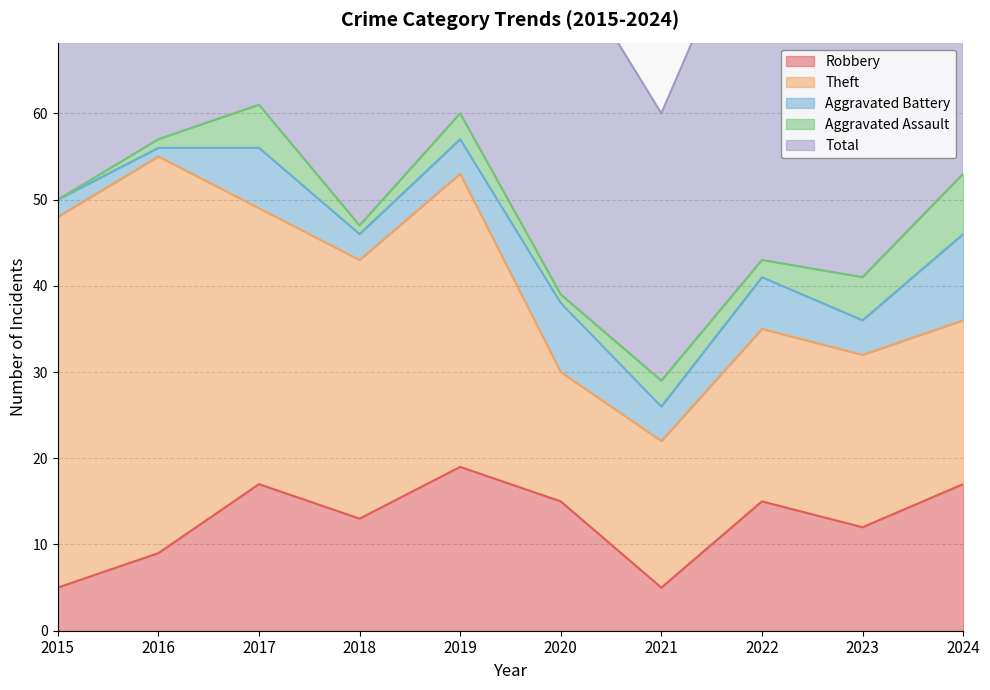

Between 2020 and 2022, which is larger?

2020